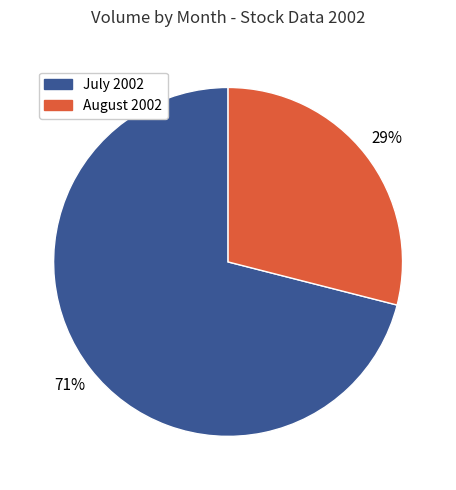

To the nearest percent, what is the difference between the largest and smallest slice percentages?

42%